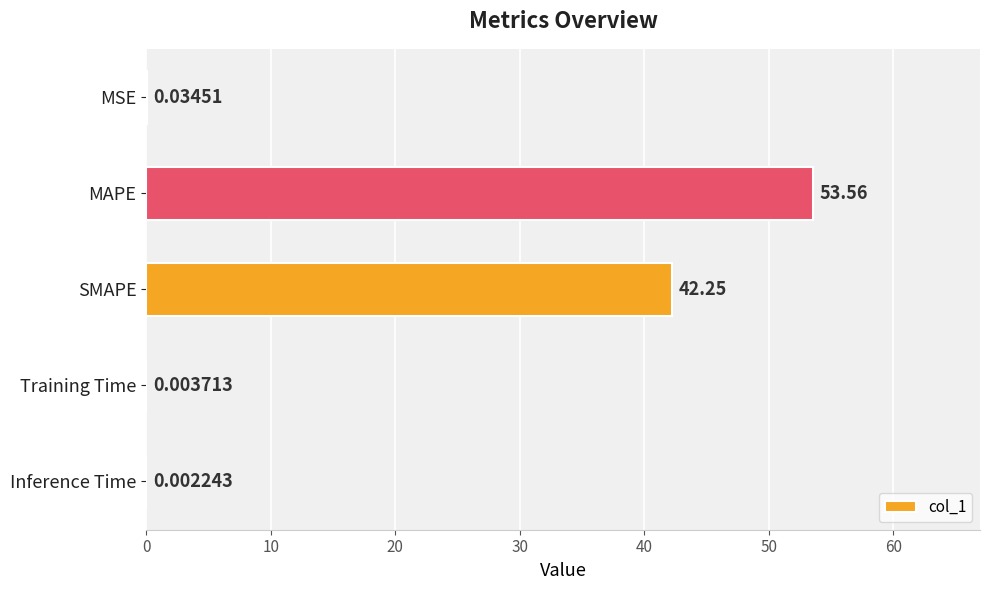

Which has a higher value, MAPE or SMAPE?

MAPE